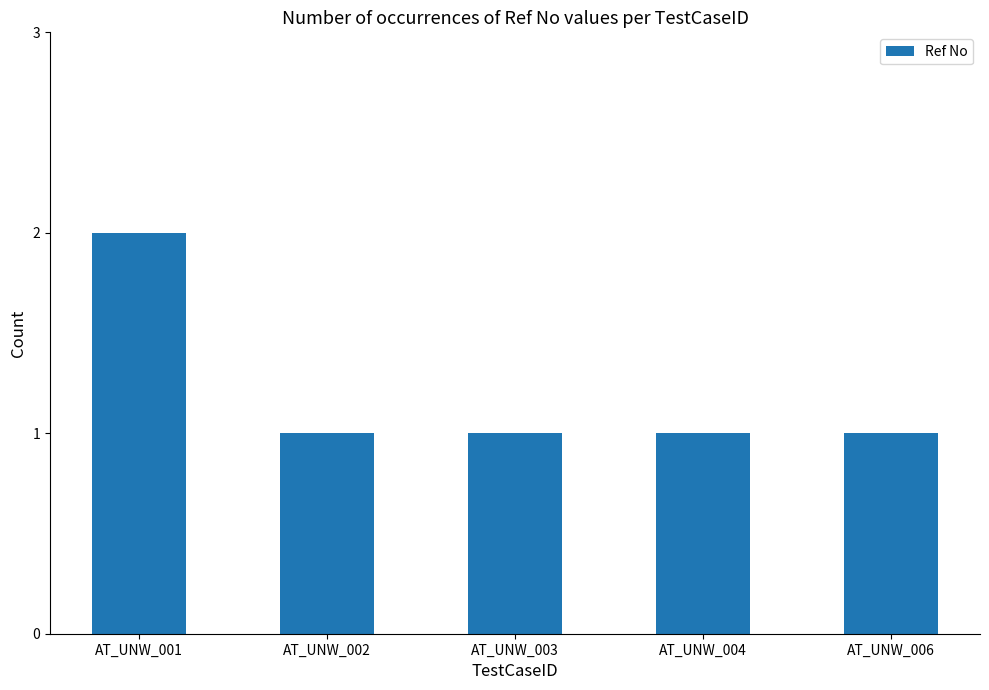

How many bars are there in total?

5